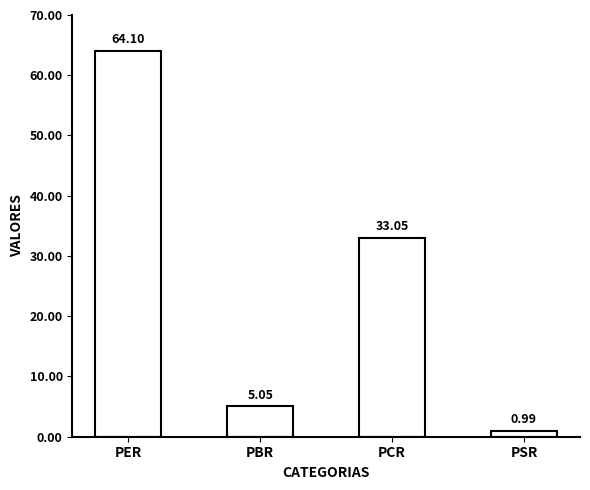

The value at PER is 64.1. True or false?

True